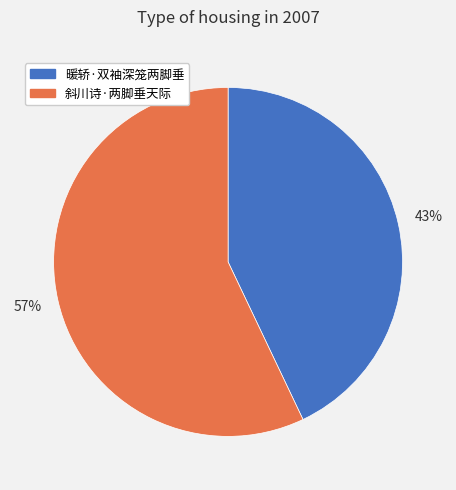

Between 斜川诗·两脚垂天际 and 暖轿·双袖深笼两脚垂, which is larger?

斜川诗·两脚垂天际